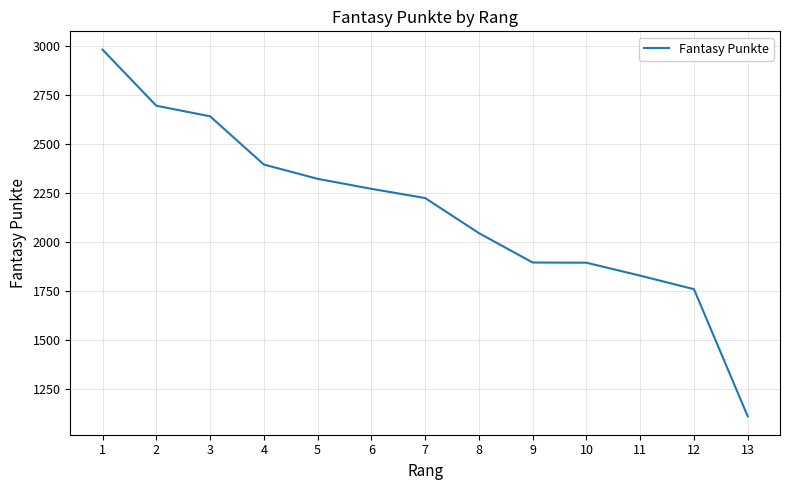

What is the maximum value shown in the chart?

2979